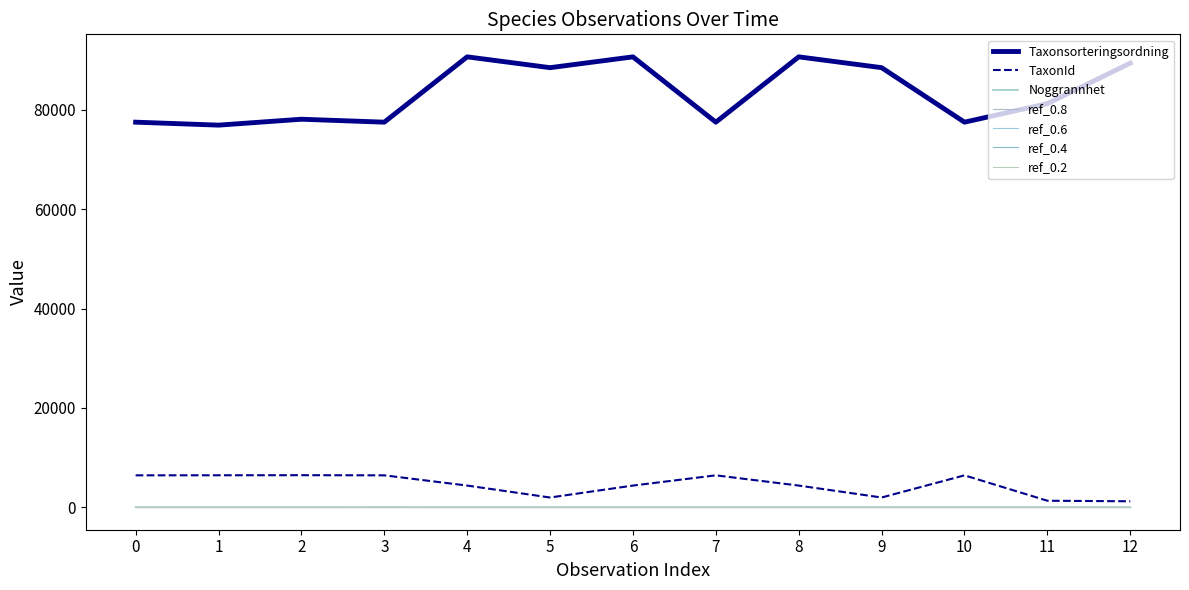

How many lines are shown in the chart?

7